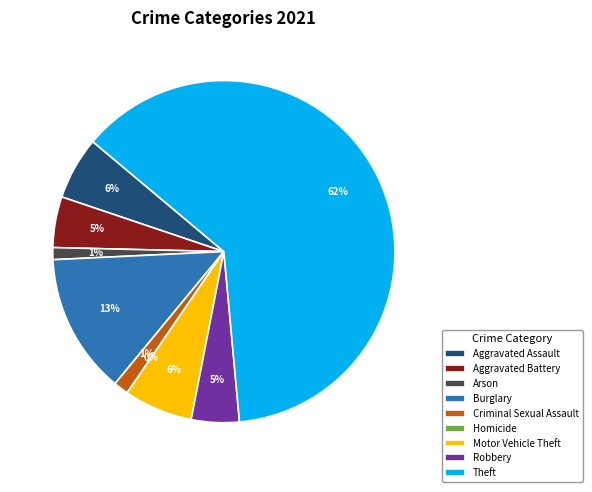

Which category has the smallest portion of the pie?

Homicide